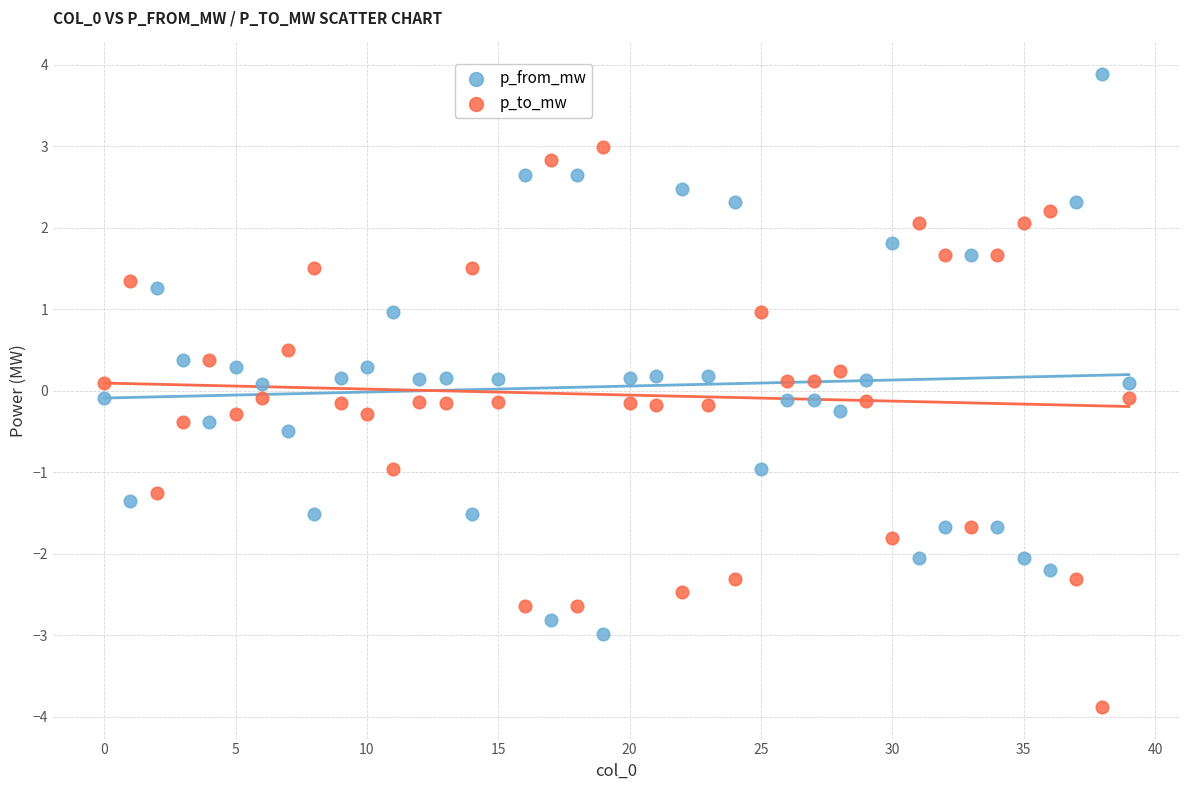

Which series reaches the maximum Y coordinate?

p_from_mw